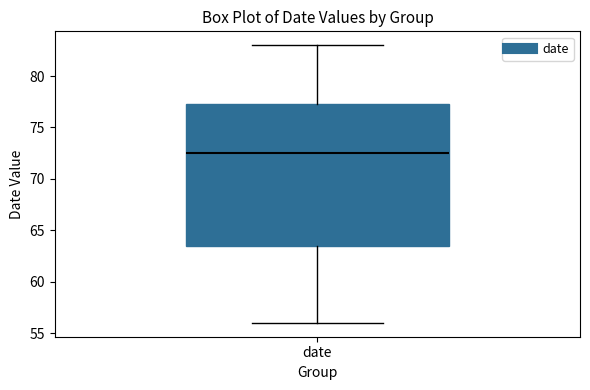

Where does the median line of the box for date sit on the y-axis? The values are not printed on the chart, so give them approximately, as read against the axis.

72.5